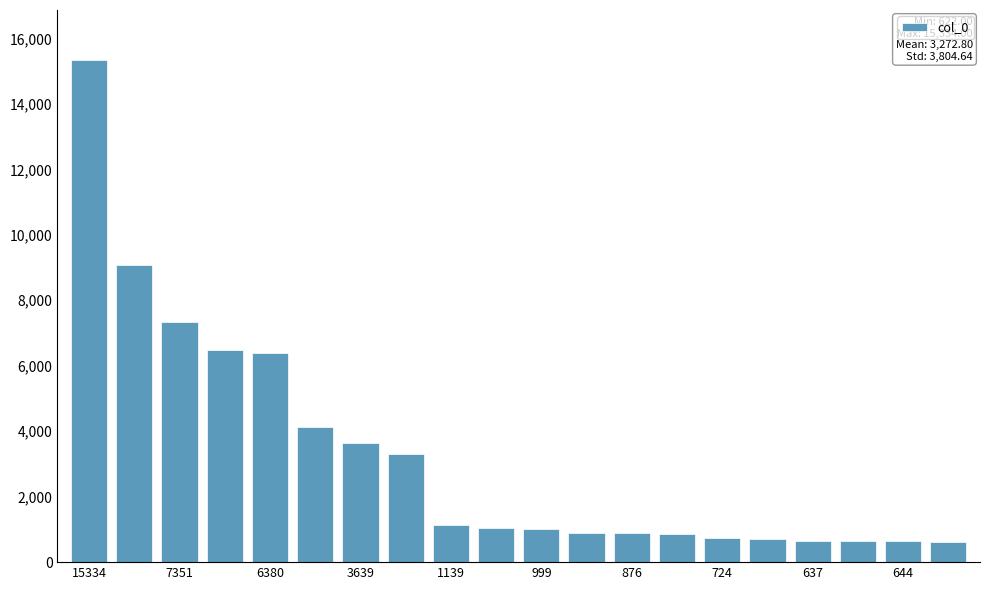

Count the number of data series in this chart.

1